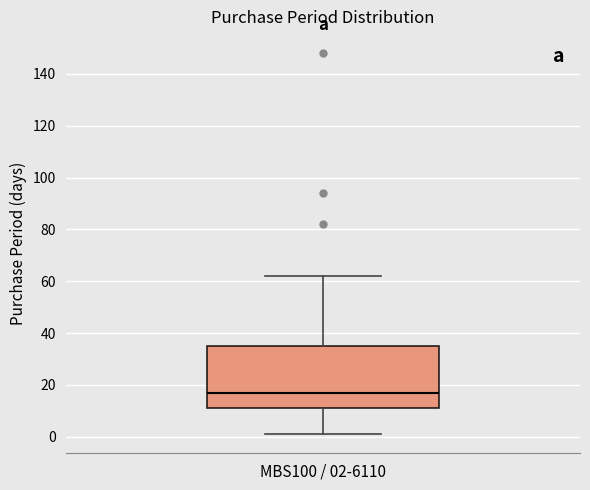

Transcribe this box plot: give where the median line is, the range the box spans, and where the two whiskers end, as read against the y-axis. The values are not printed on the chart, so give them approximately, as read against the axis.

median 18, box 12 to 36, whiskers 2 to 62